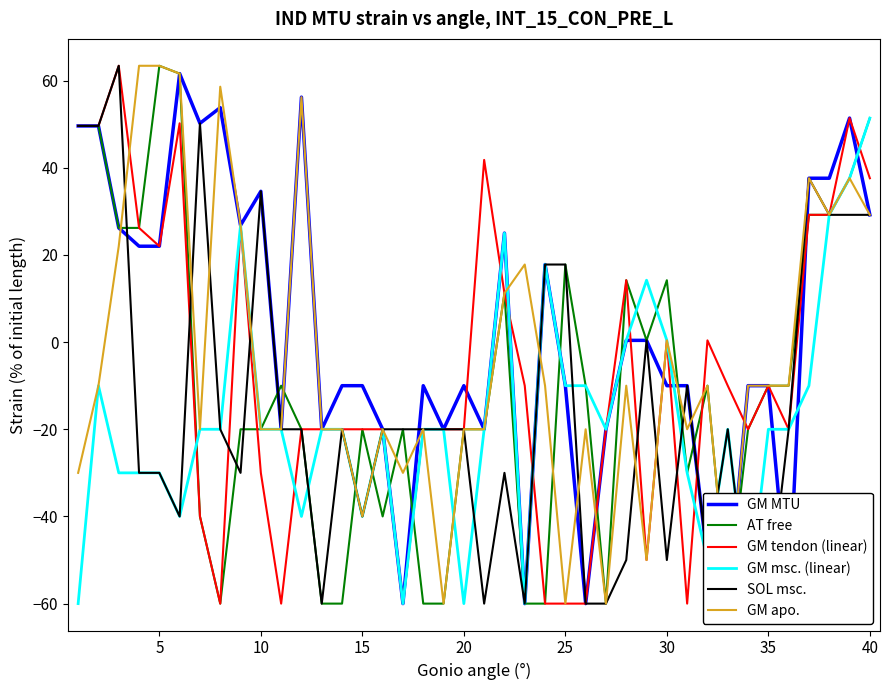

True or false: GM msc. (linear) and AT free cross at least once.

True